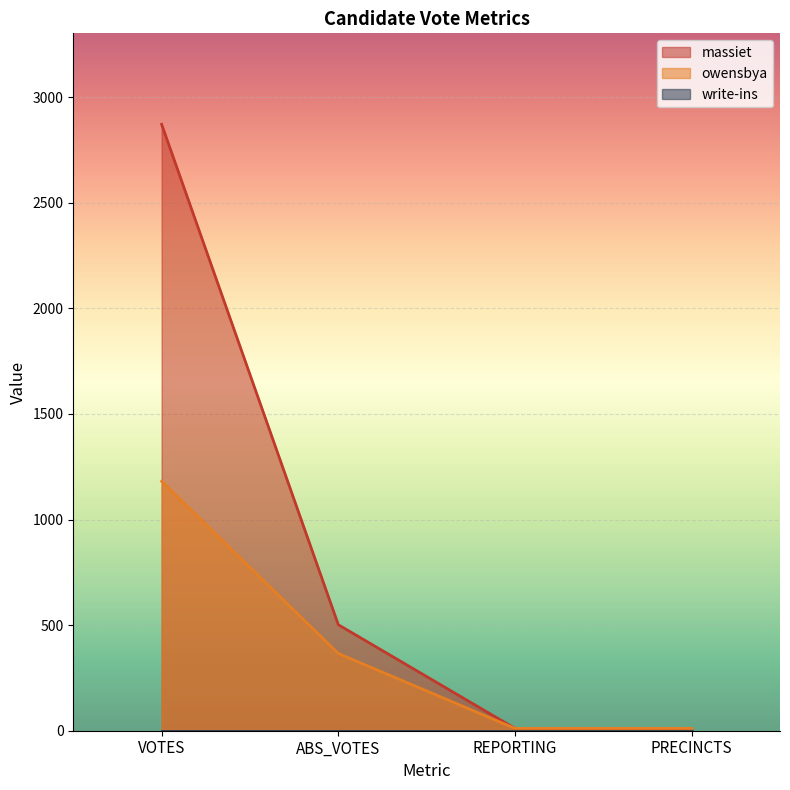

At which label does owensbya reach its peak?

VOTES